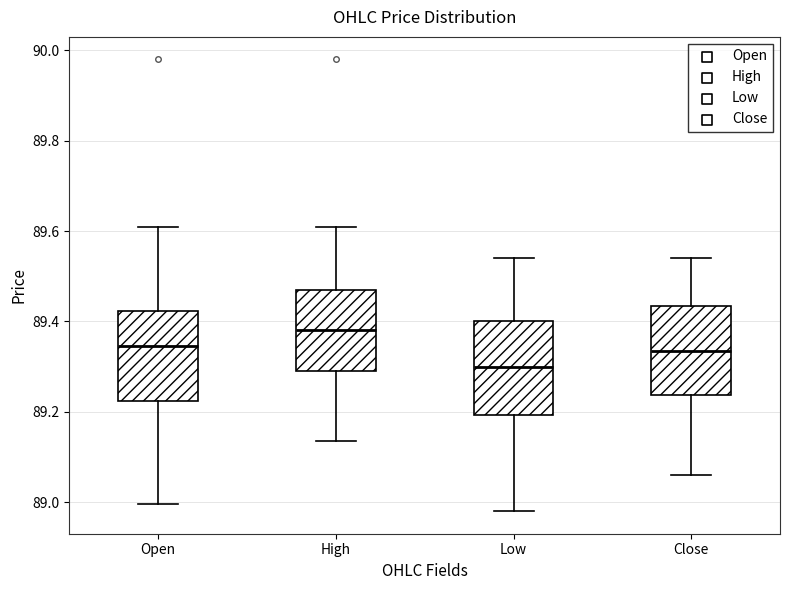

Reading left to right, read every box against the y-axis: the position of its median line, the range the box covers, and the ends of its whiskers. The values are not printed on the chart, so give them approximately, as read against the axis.

Open: median 89.34, box 89.22 to 89.42, whiskers 89.00 to 89.62
High: median 89.38, box 89.30 to 89.48, whiskers 89.14 to 89.62
Low: median 89.30, box 89.20 to 89.40, whiskers 88.98 to 89.54
Close: median 89.34, box 89.24 to 89.44, whiskers 89.06 to 89.54